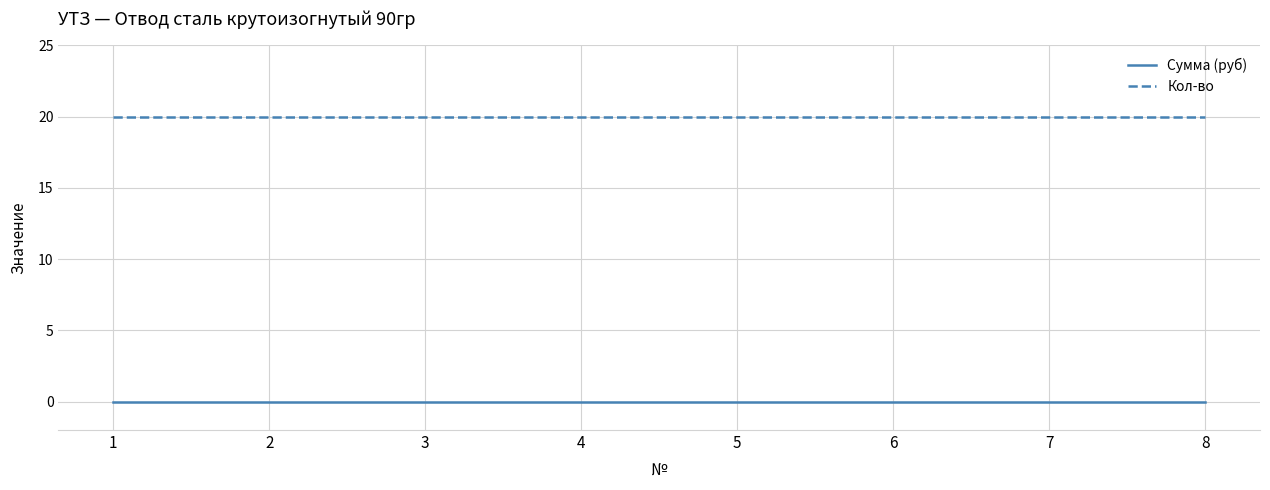

The Кол-во series shows 20 at 6. True or false?

True